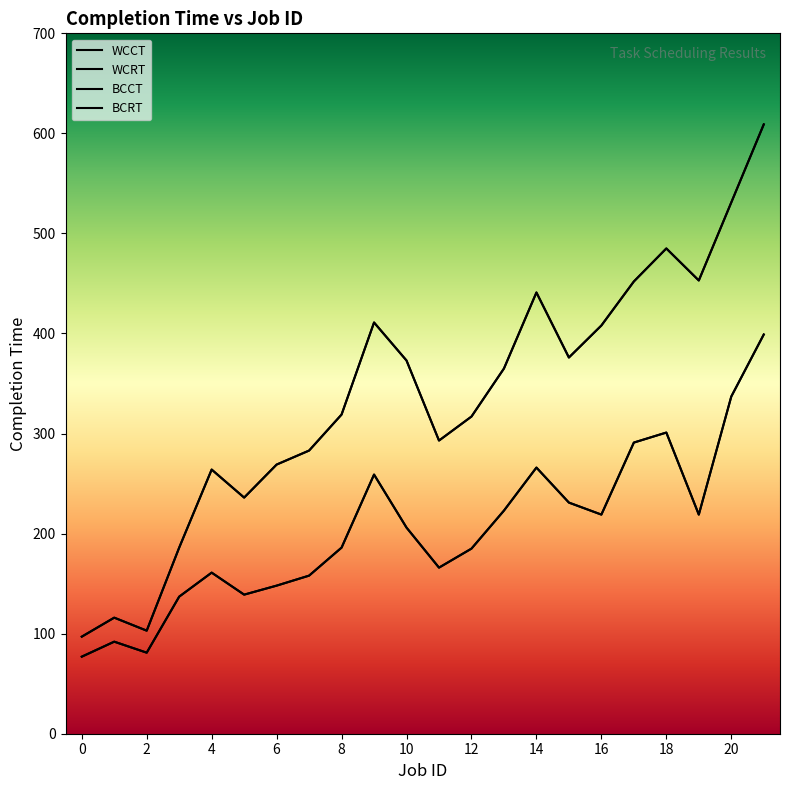

Reading left to right, list all the values displayed in this chart.

BCCT: 77	92	81	137	161	139	148	158	186	259	206	166	185	223	266	231	219	291	301	219	337	399
WCCT: 97	116	103	186	264	236	269	283	319	411	373	293	317	365	441	376	408	452	485	453	531	609
BCRT: 77	92	81	137	161	139	148	158	186	259	206	166	185	223	266	231	219	291	301	219	337	399
WCRT: 97	116	103	186	264	236	269	283	319	411	373	293	317	365	441	376	408	452	485	453	531	609